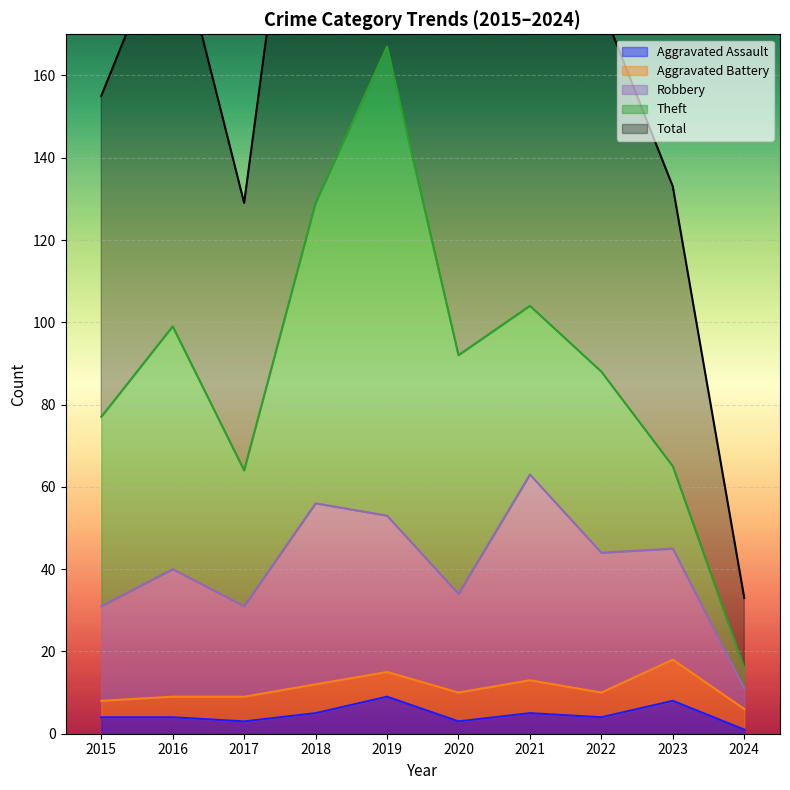

List the labels in order of Robbery value, largest first.

2021, 2018, 2019, 2023, 2022, 2016, 2020, 2015, 2017, 2024